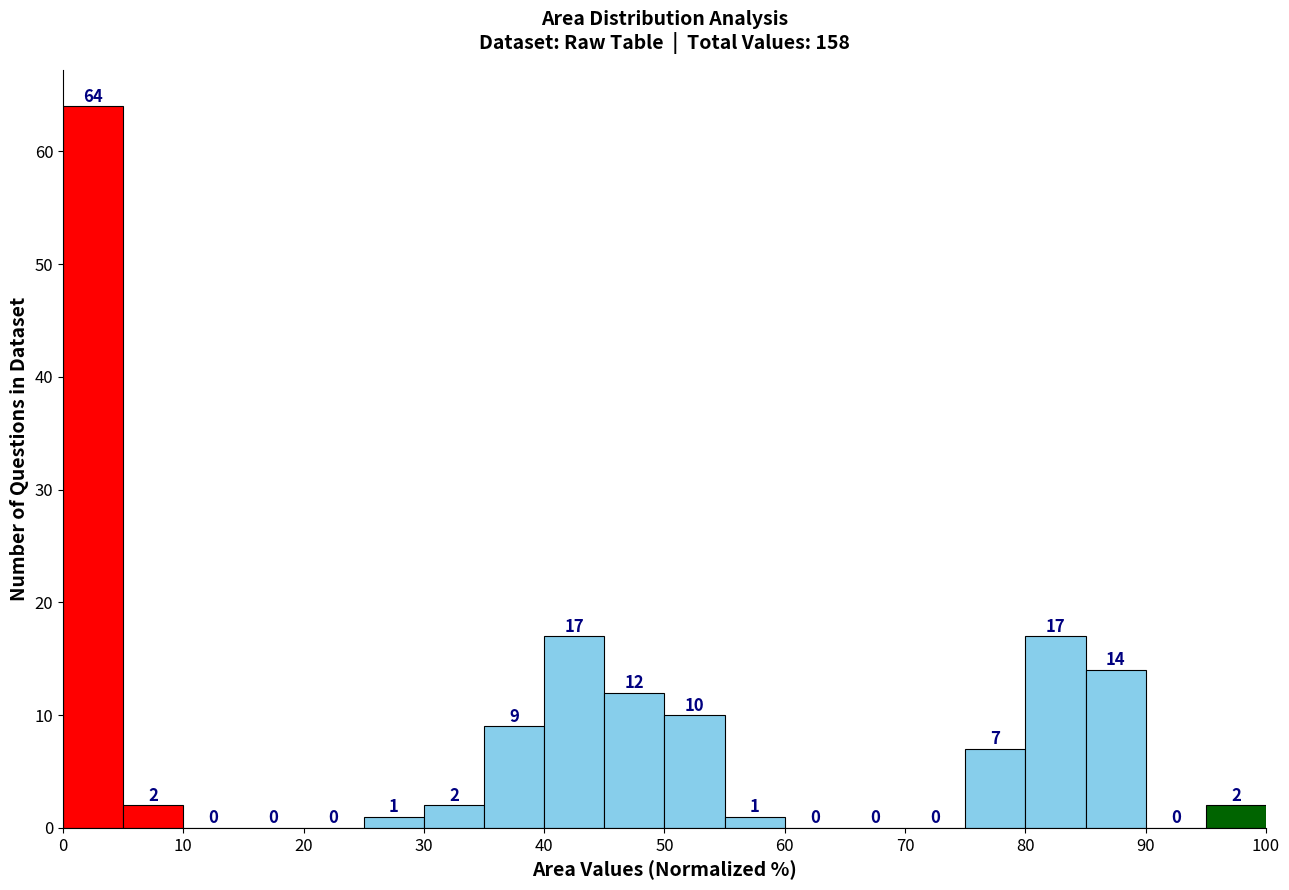

How tall is the bar that spans 75 to 80 on the x-axis?

7